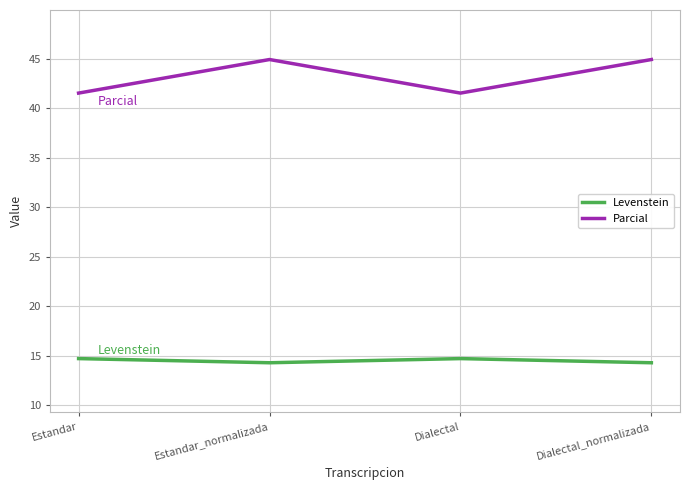

The value of Levenstein at Dialectal is 22.5. True or false?

False